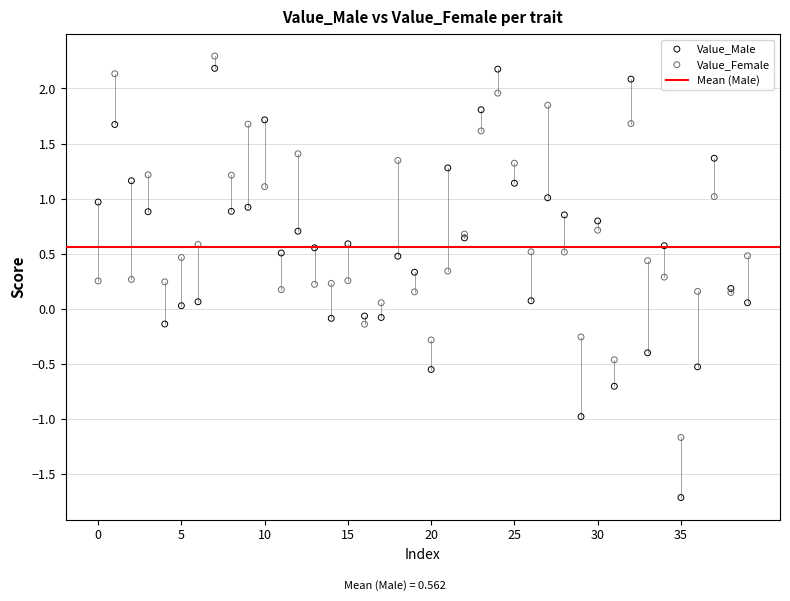

Which series contains the lowest Y value?

Value_Male